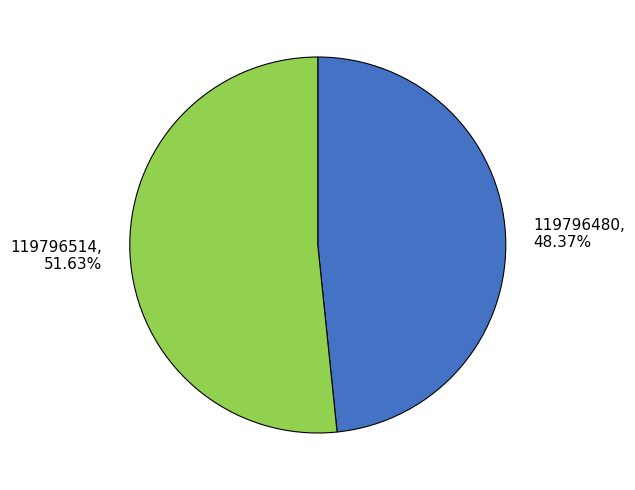

What percentage is the 119796514 slice, to the nearest percent?

52%